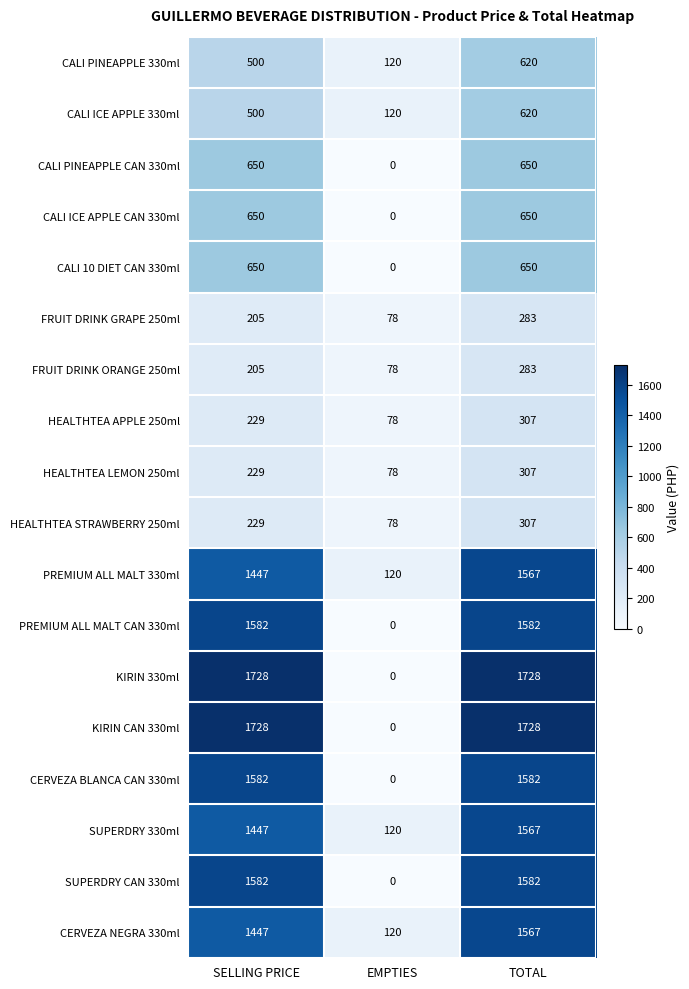

The value of CALI PINEAPPLE CAN 330ml at EMPTIES is -400. True or false?

False